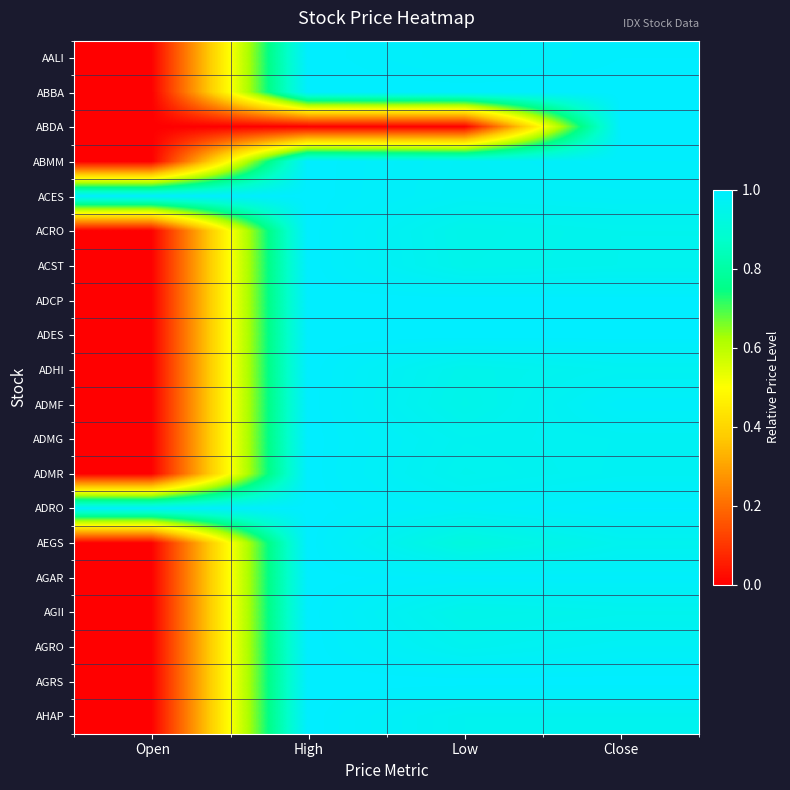

What is the total value across all series at Open?

2.0